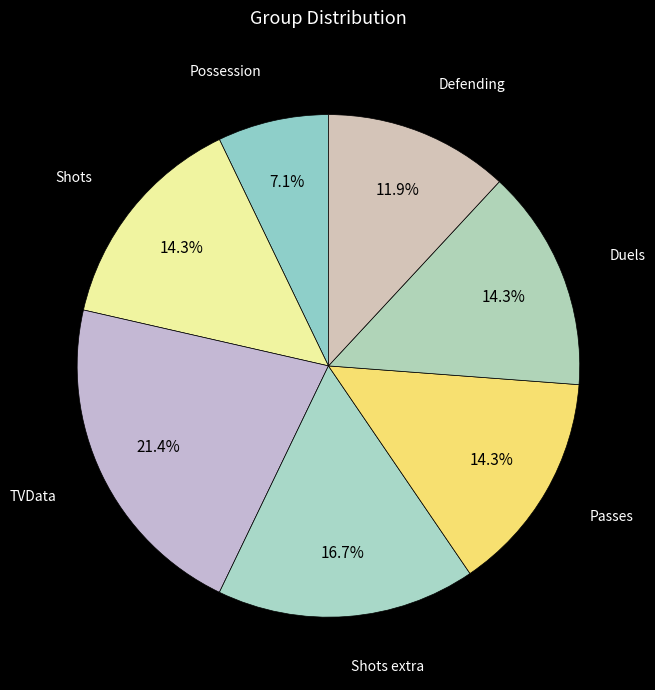

To the nearest percent, what is the average slice percentage?

14%